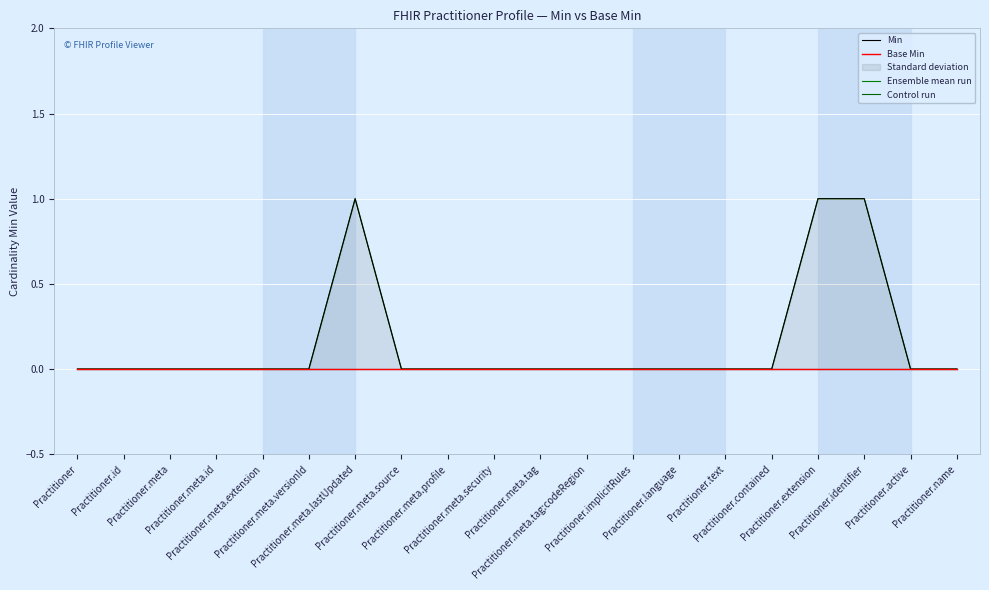

At how many categories does at least one series exceed 0?

3